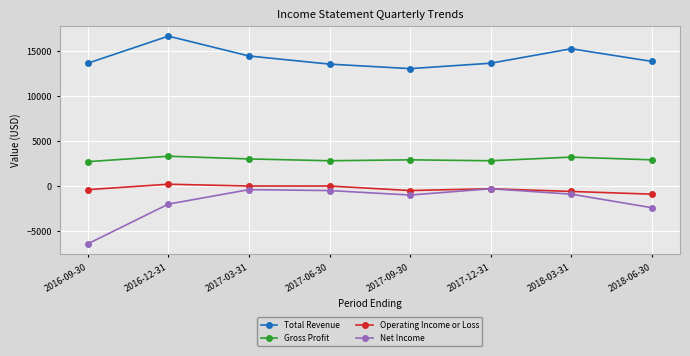

What is the label of the 3rd point from the left?

2017-03-31